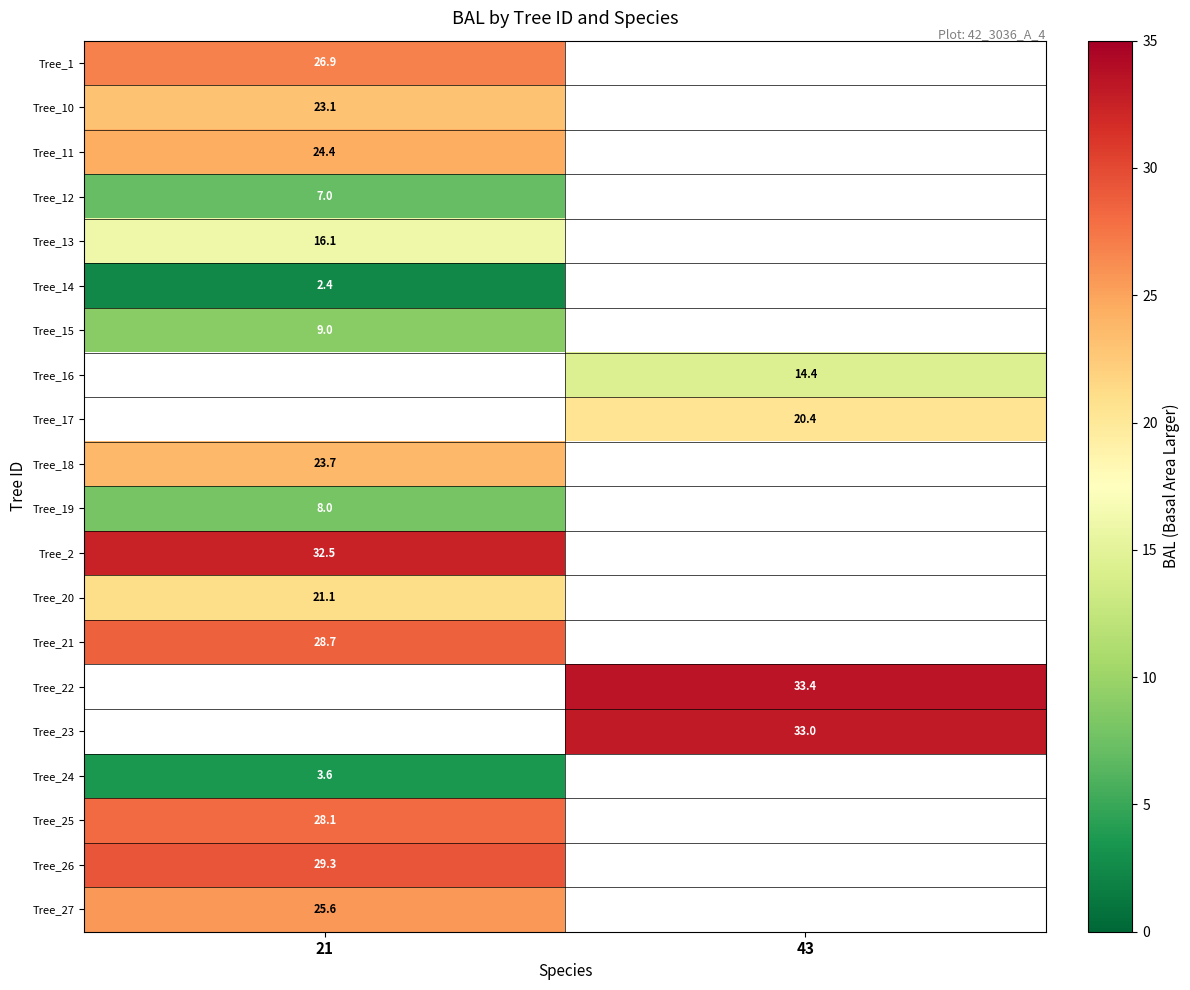

What is the maximum value for Tree_14?

2.4